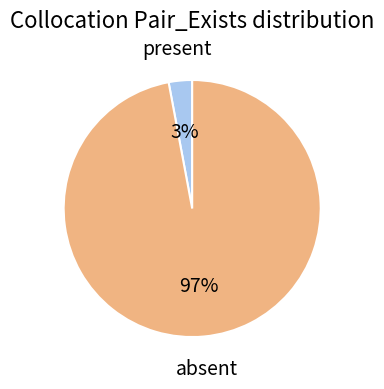

To the nearest percent, what is the average slice percentage?

50%